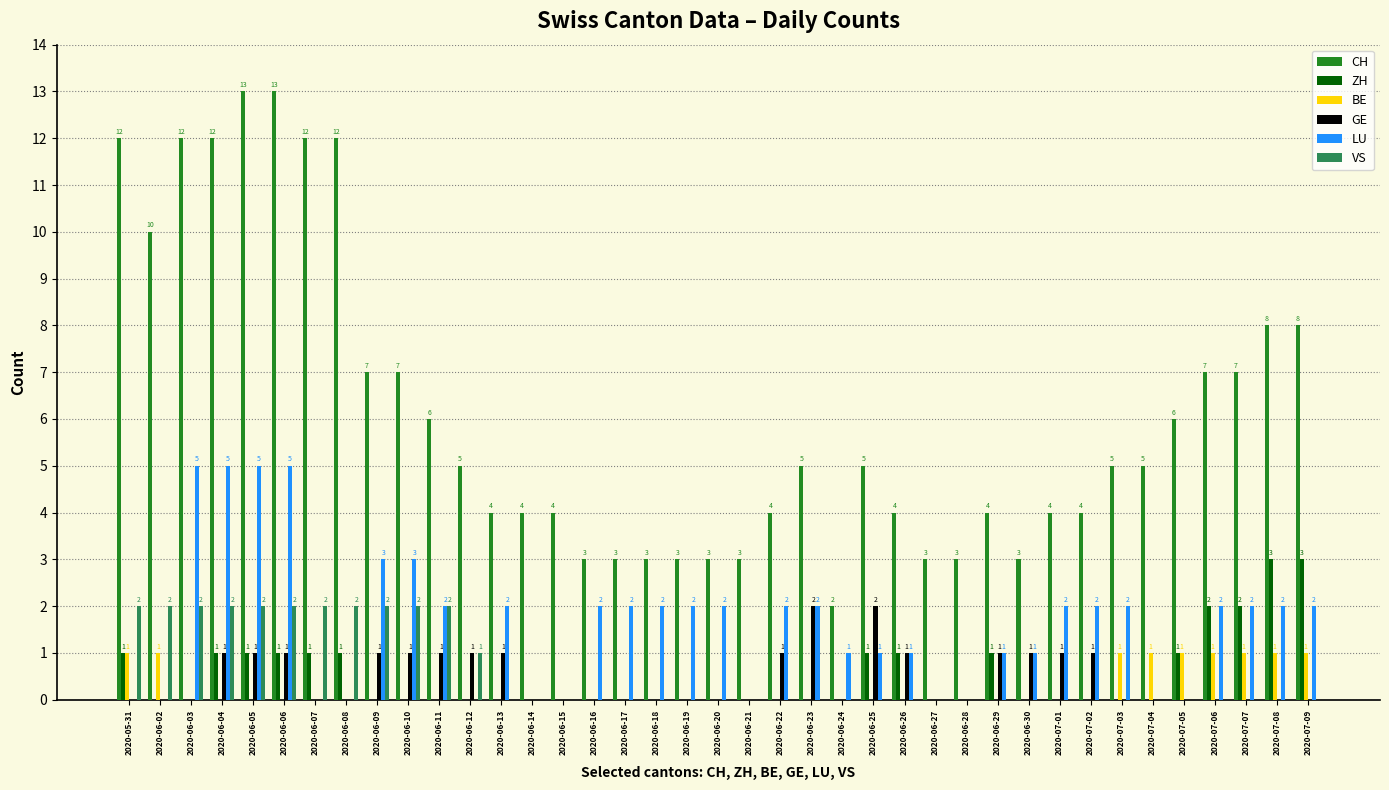

Which series has the widest spread of values?

CH